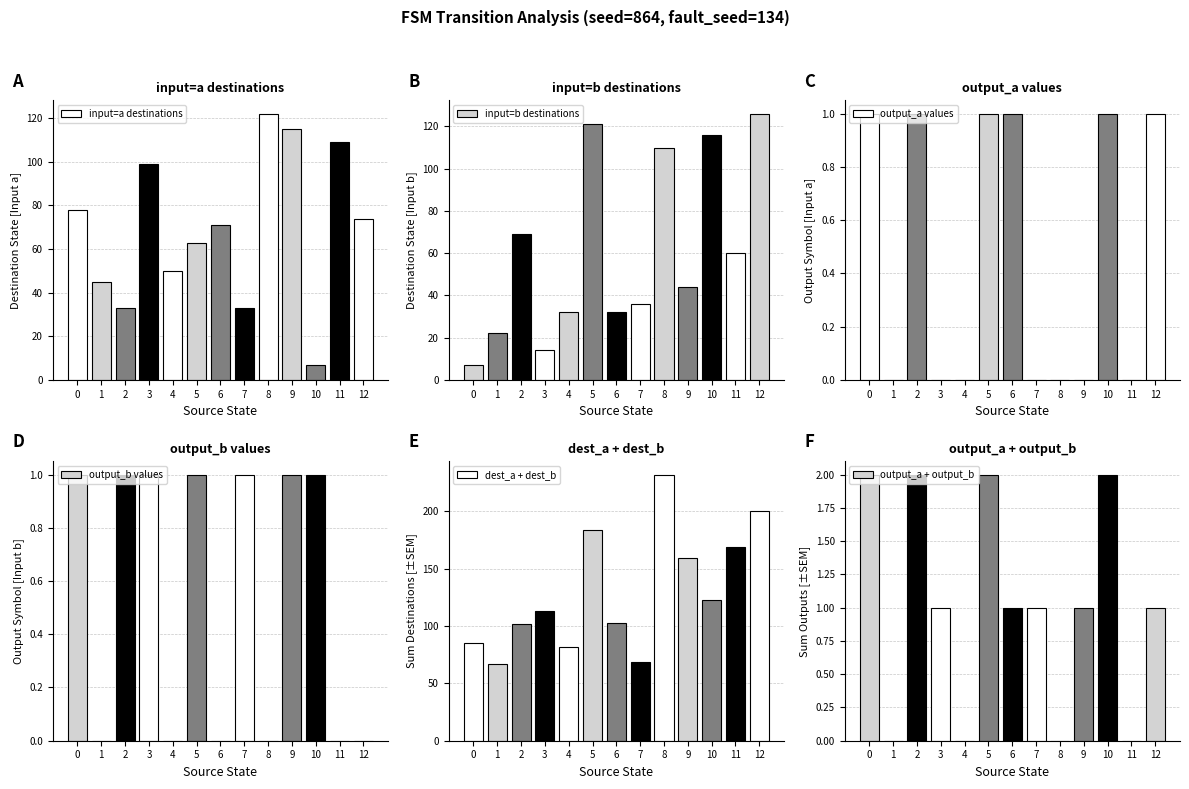

How many series are shown in this chart?

6